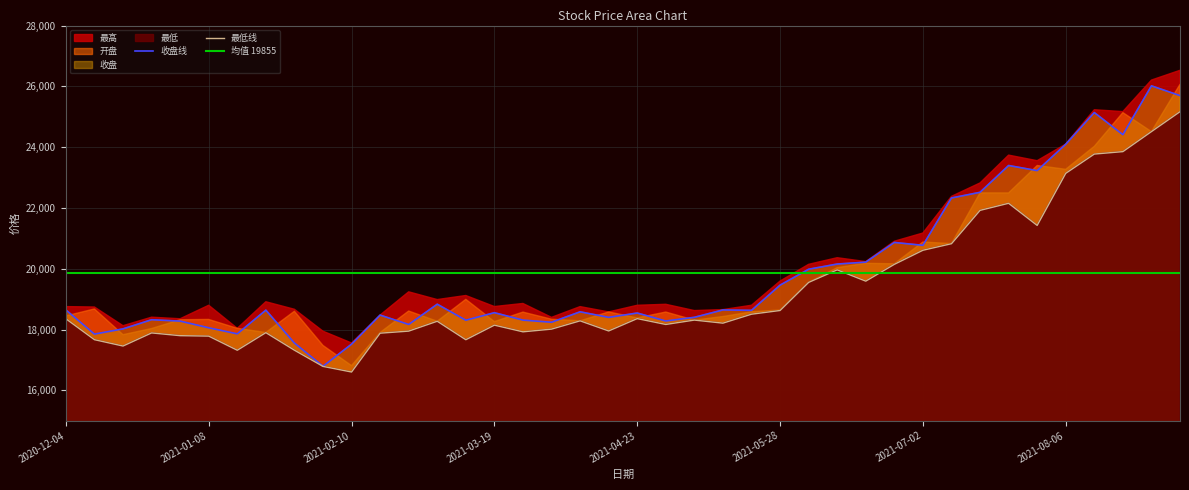

What is the average value of the 开盘 series?

19293.9